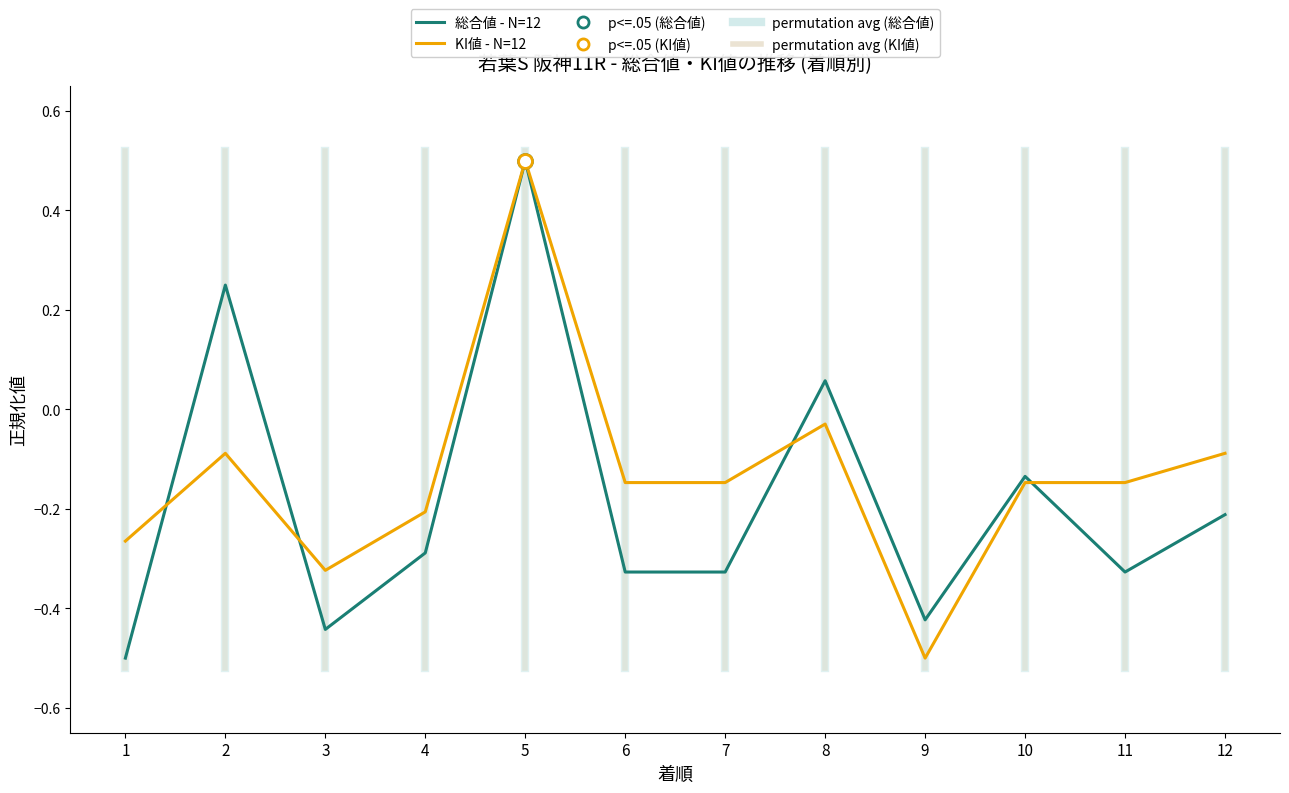

At which label is KI値 - N=12 closest to 0?

8